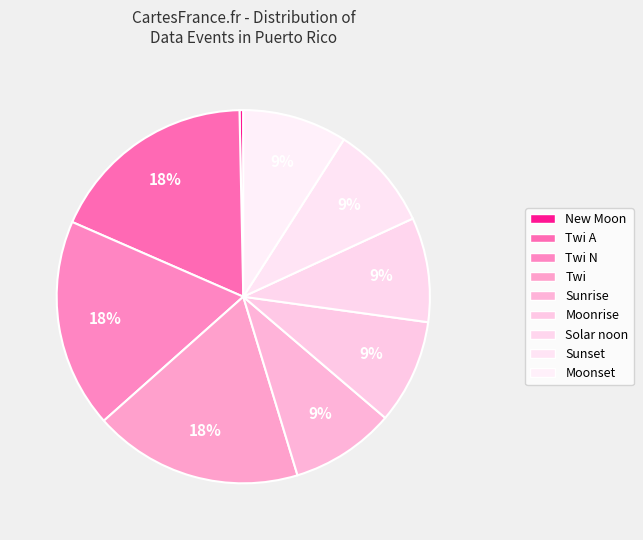

Count the number of slices in the pie.

9